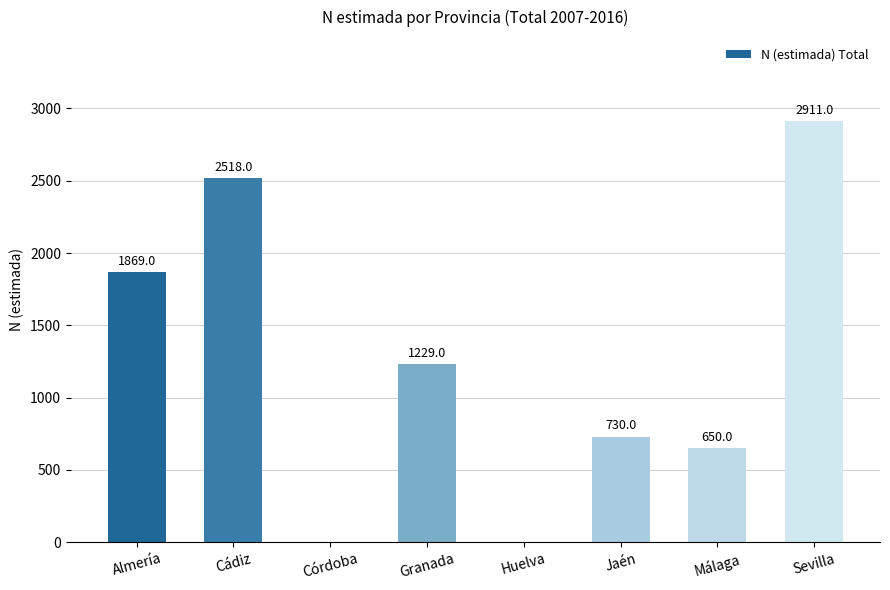

What is the change in value from Almería to Granada?

-640